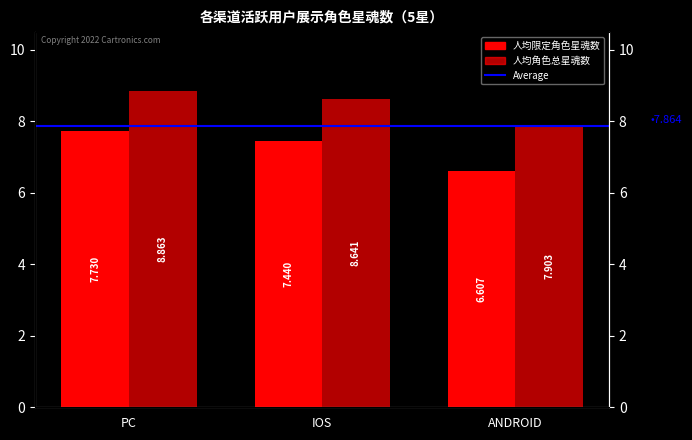

What is the value of the 人均角色总星魂数（包含常驻） bar at the 2nd from the left?

8.6